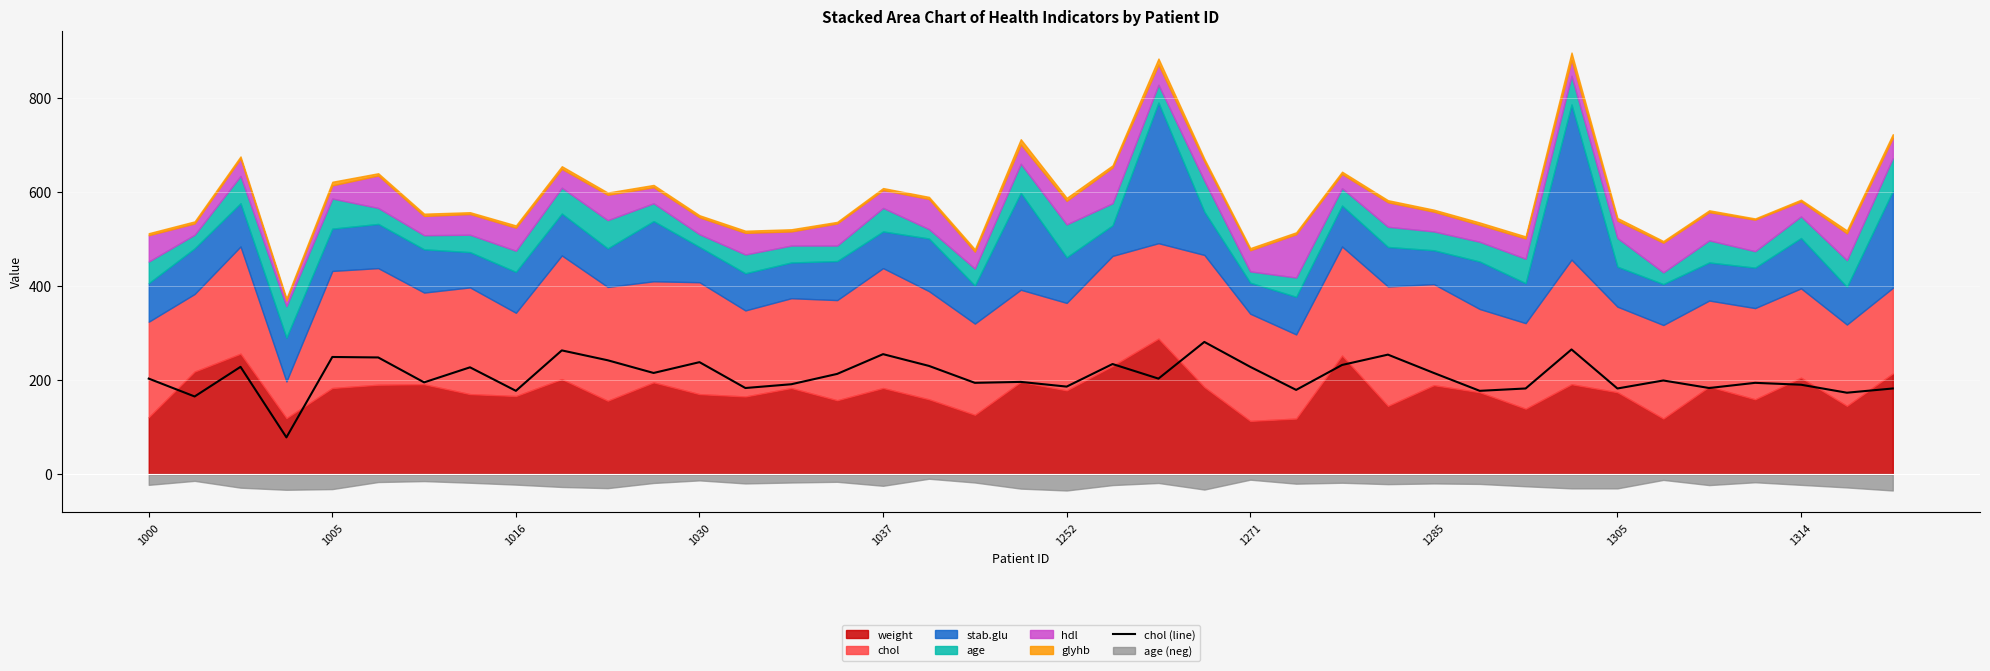

Approximately how many times larger is the value at 17 compared to 27?

0.9